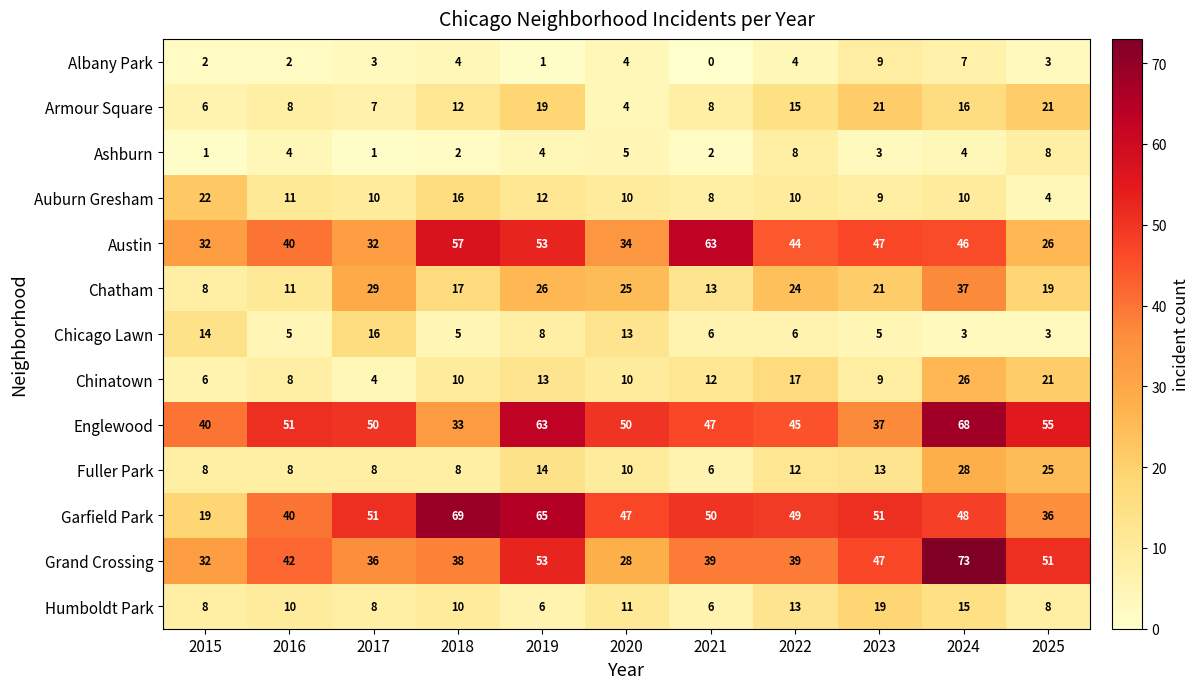

List the series in order of their peak value, lowest first.

Ashburn, Albany Park, Chicago Lawn, Humboldt Park, Armour Square, Auburn Gresham, Chinatown, Fuller Park, Chatham, Austin, Englewood, Garfield Park, Grand Crossing